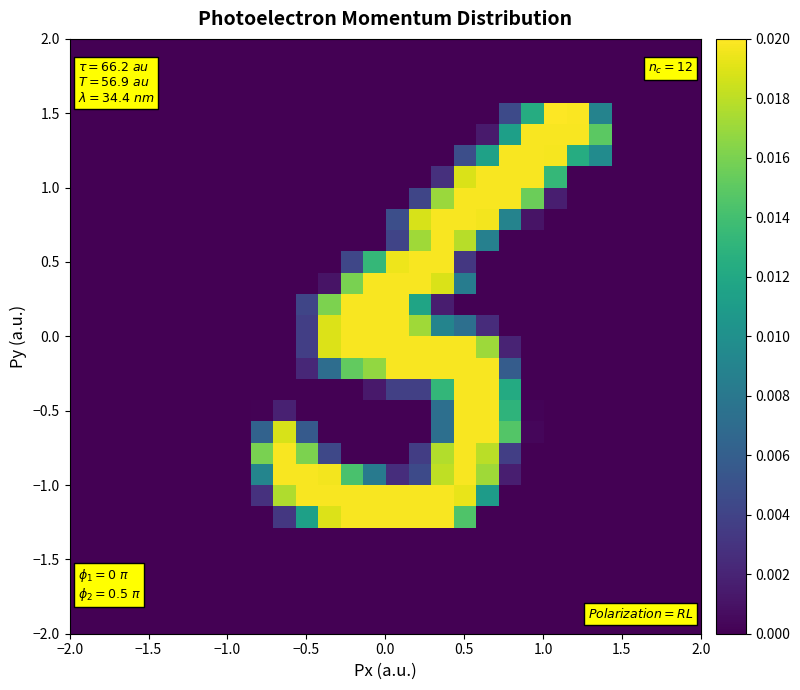

At which category is the sum across all series the highest?

0.5